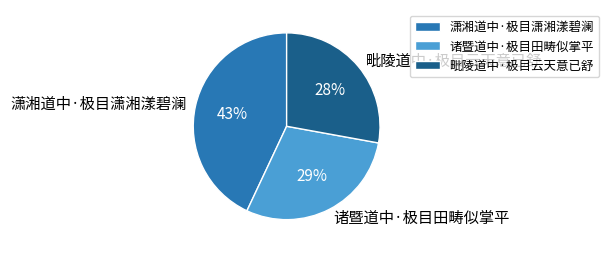

Does any single category account for the majority?

No